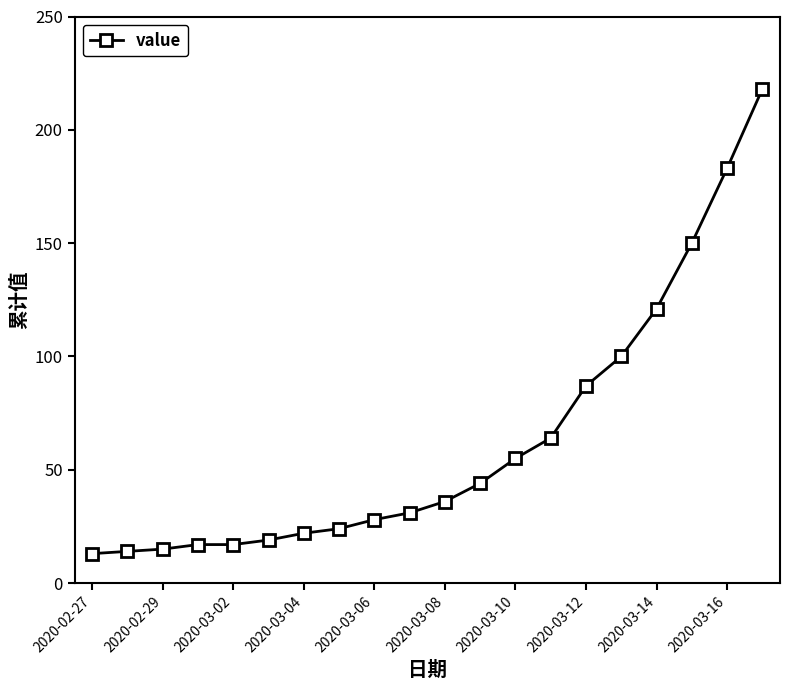

What is the average value?

63